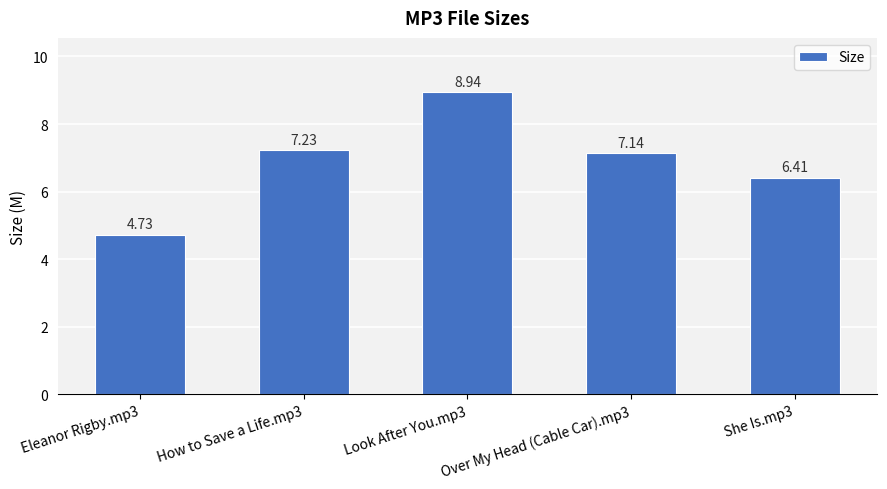

Between Look After You.mp3 and Eleanor Rigby.mp3, which is larger?

Look After You.mp3